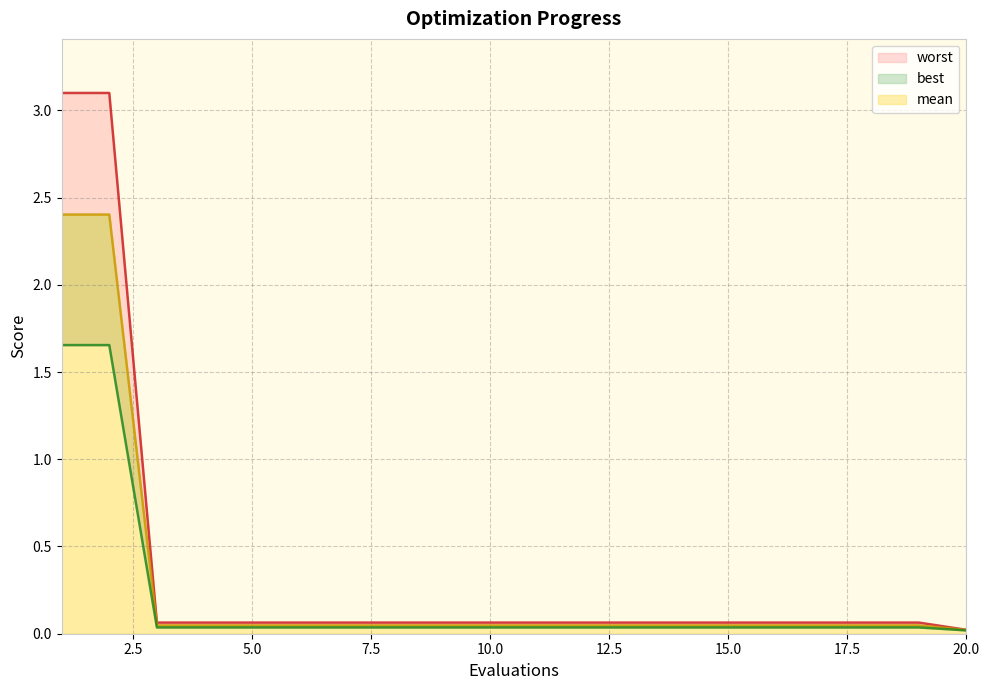

Which label corresponds to the smallest value in the chart?

20